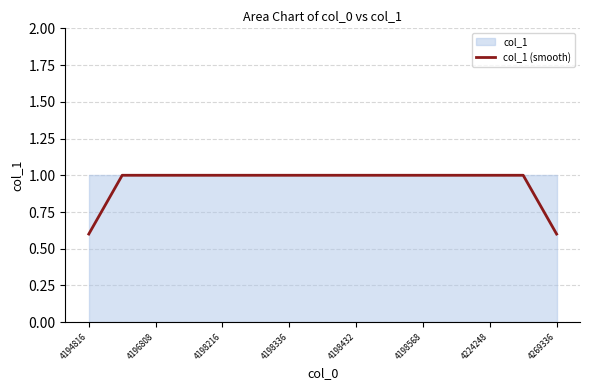

Where is the data nearest to the value 0?

4194816